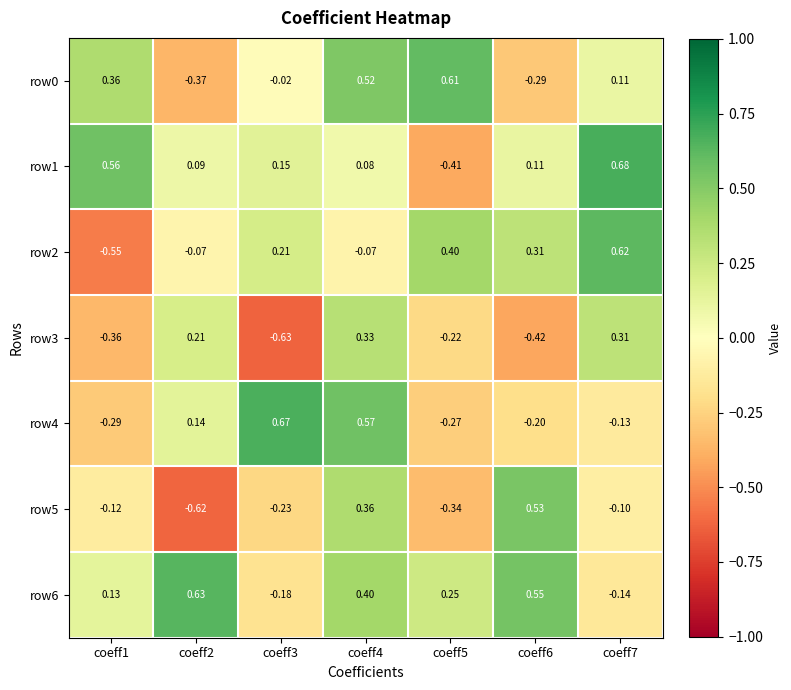

Is the value of row1 at coeff7 greater than the value of row0 at coeff2?

Yes